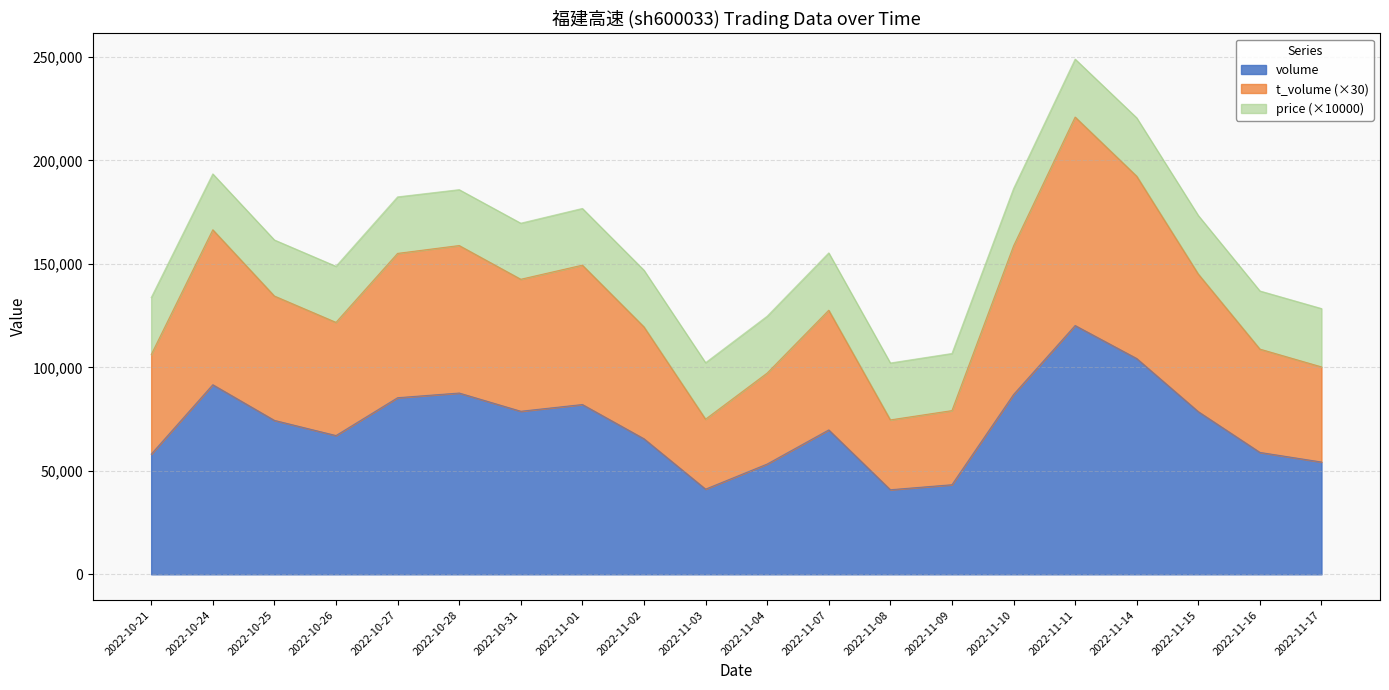

At which label does t_volume first exceed 161585?

2022-10-24